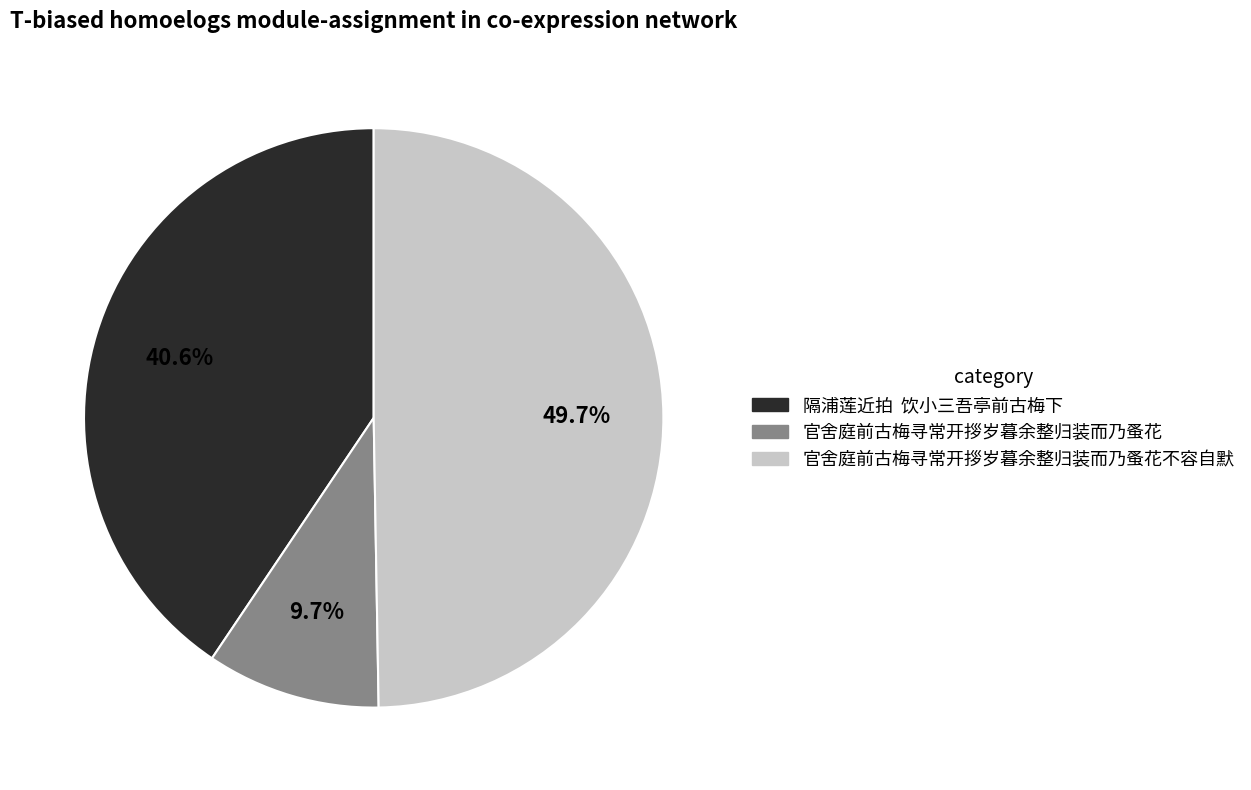

Which slice is the smallest?

官舍庭前古梅寻常开拶岁暮余整归装而乃蚤花